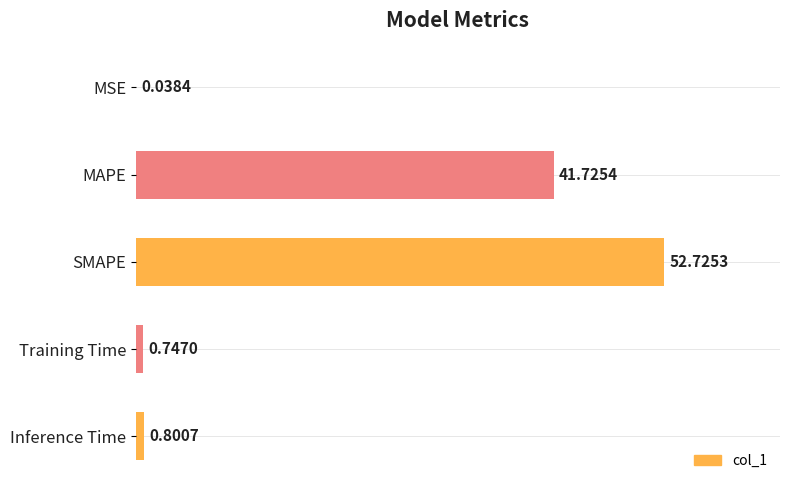

Which label corresponds to the largest value in the chart?

SMAPE